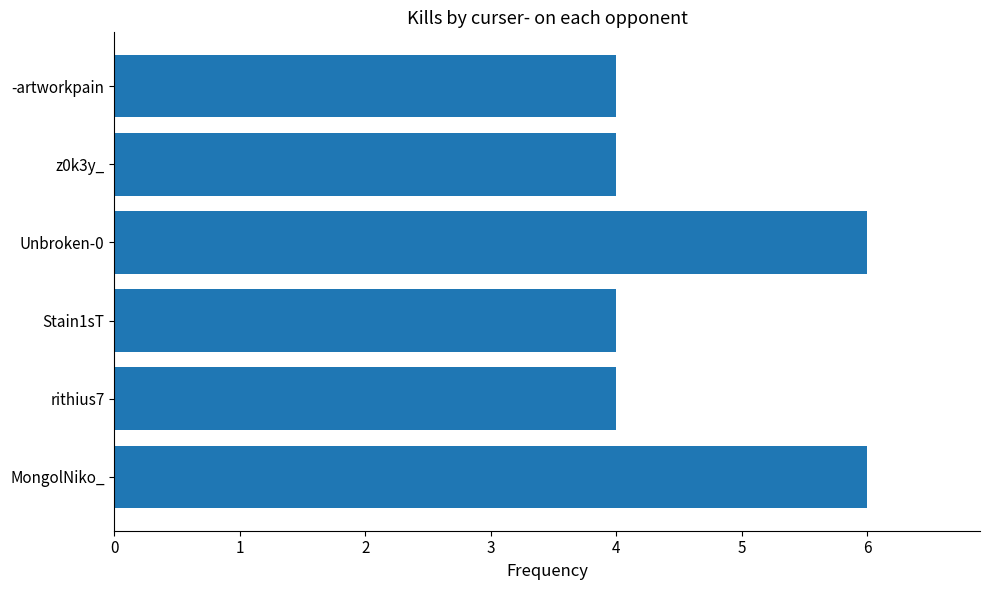

What is the minimum value shown in the chart?

4